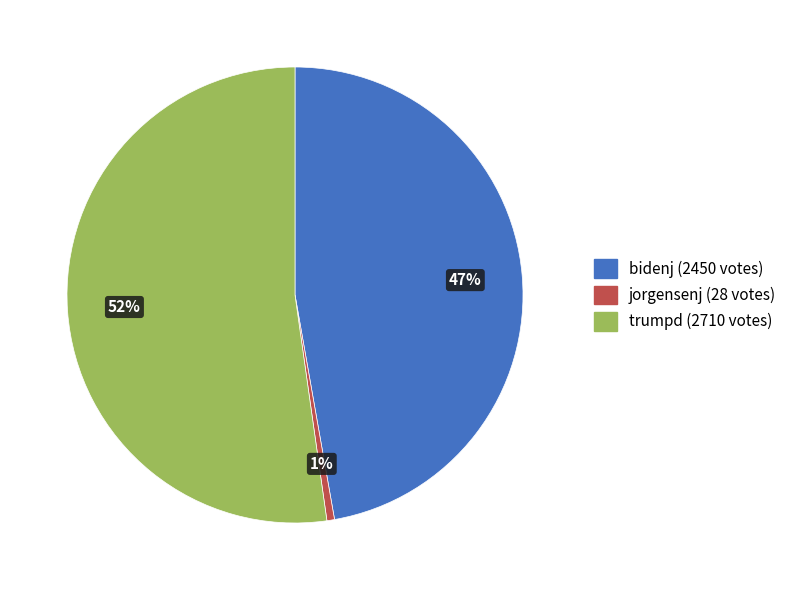

To the nearest percent, what is the average slice percentage?

33%